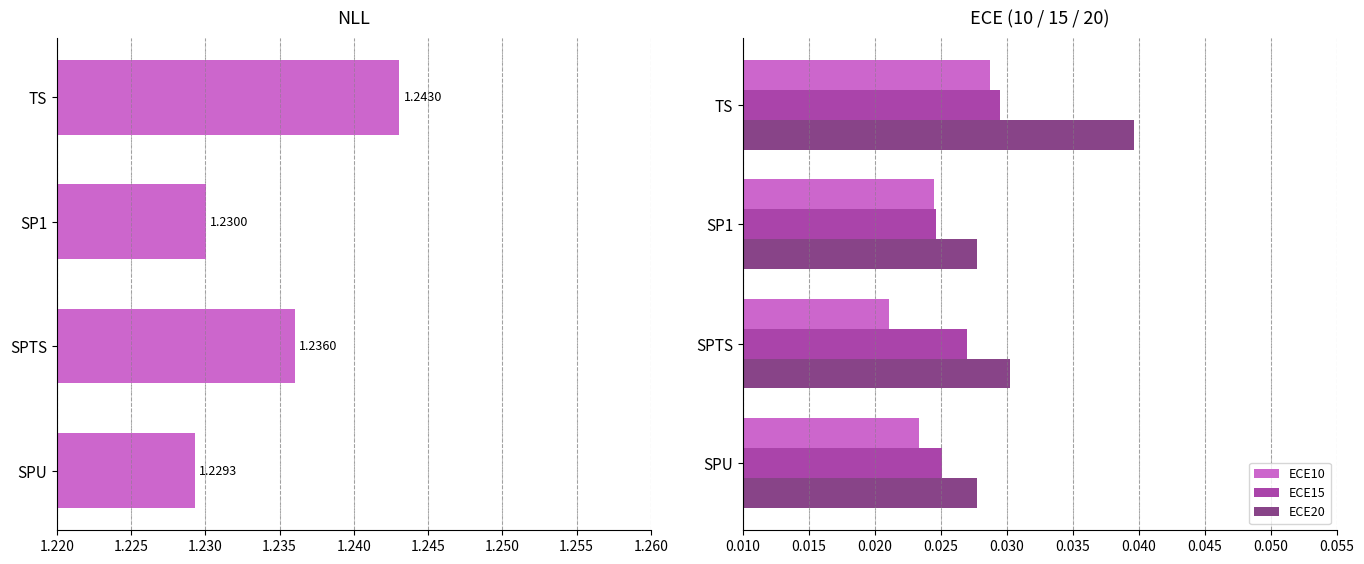

Is the value of ECE10 at TS greater than the value of ECE20 at TS?

No